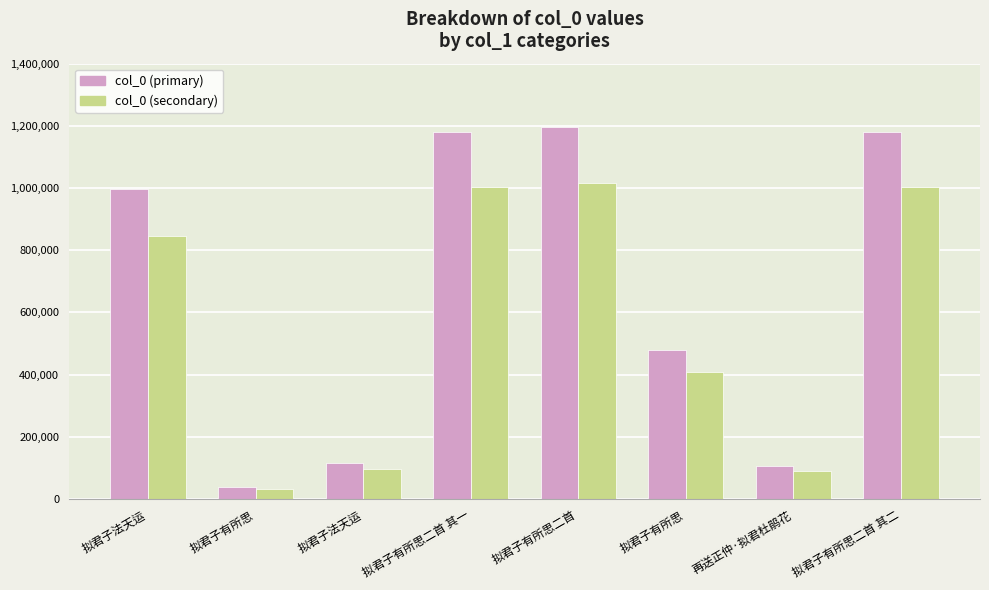

True or false: col_0 (primary) has a value of 1449660.3 at 拟君子法天运.

False